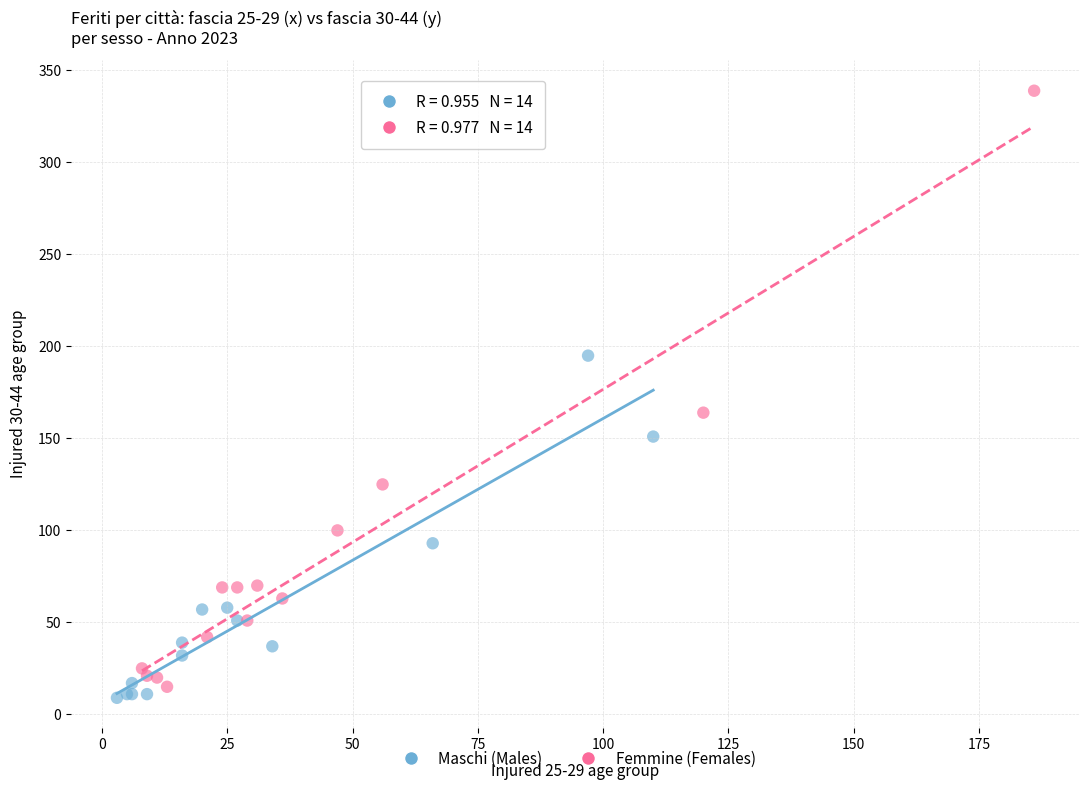

Which series contains the highest Y value?

Femmine (Females)